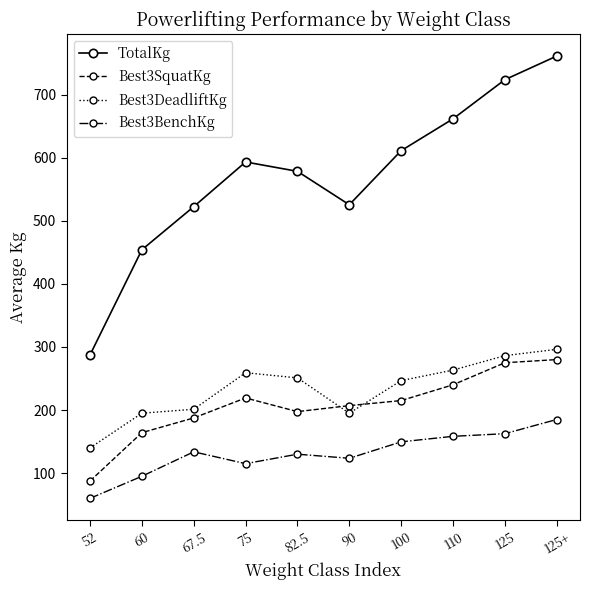

True or false: TotalKg and Best3SquatKg intersect in this chart.

False